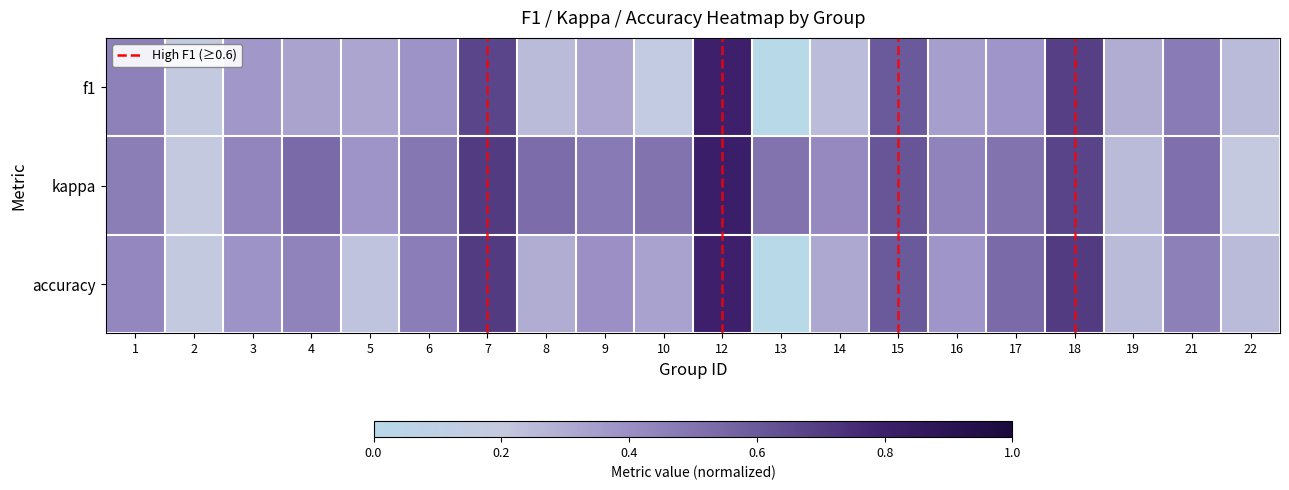

Which category has the highest value across all series?

12